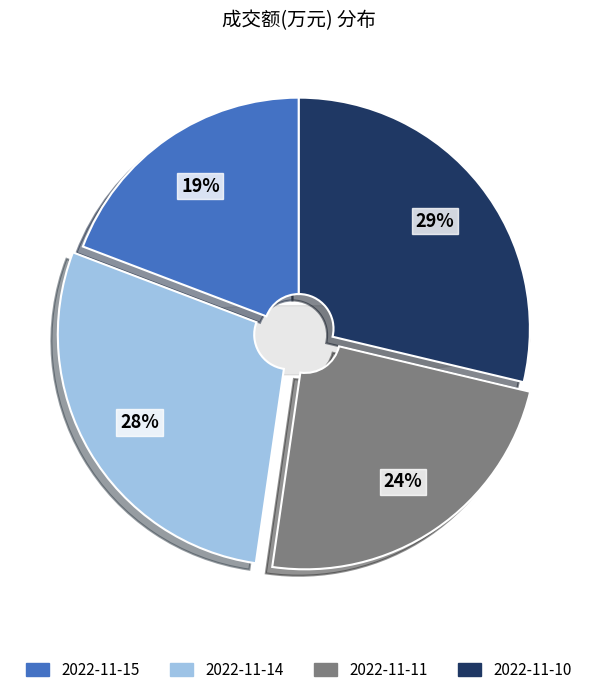

How many segments does this pie chart have?

4